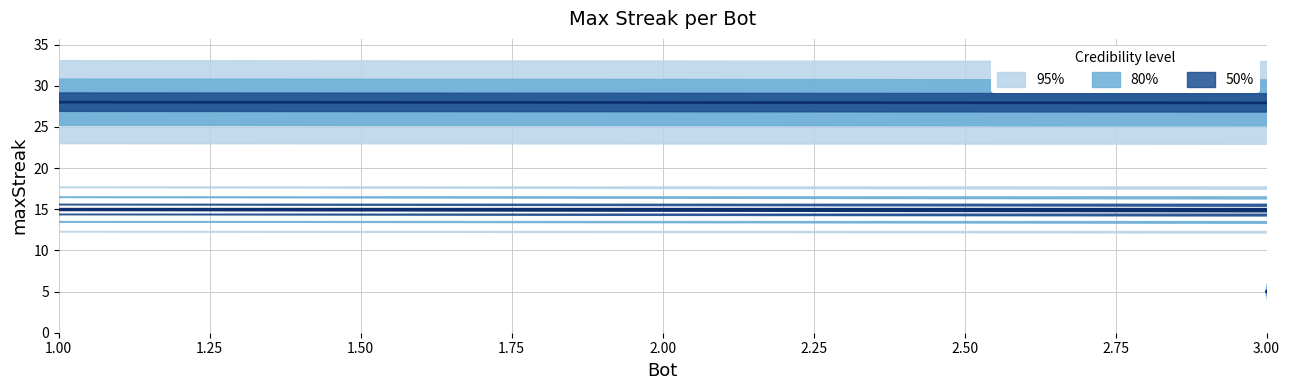

The value at 27 is 24. True or false?

True